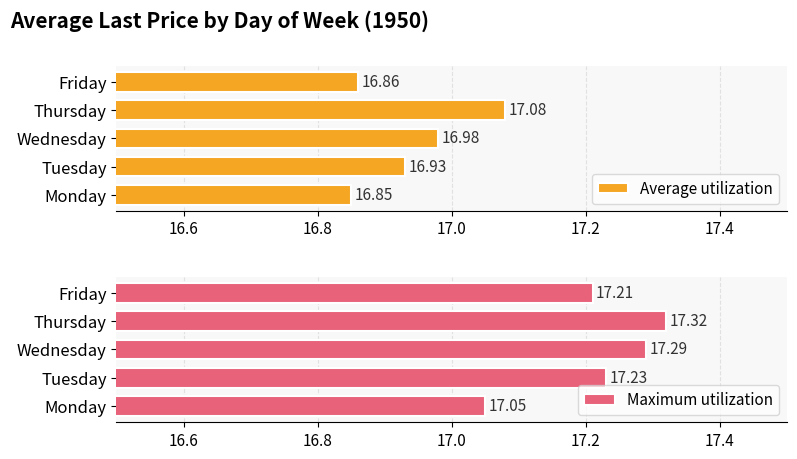

Rank the series by their maximum value, from highest to lowest.

Maximum utilization, Average utilization